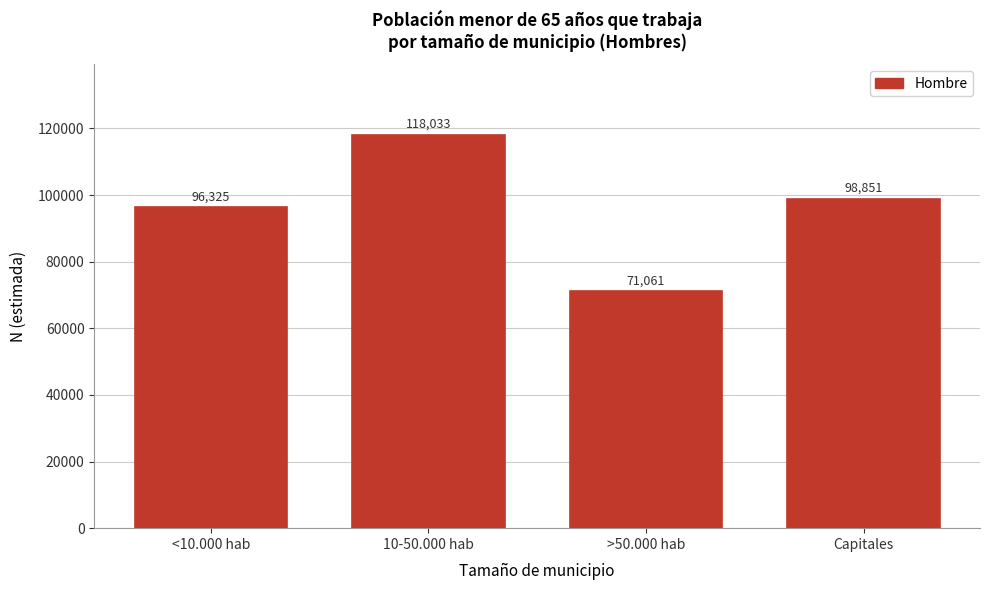

Reading left to right, transcribe all the data shown in this chart.

<10.000 hab=96325	10-50.000 hab=118033	>50.000 hab=71061	Capitales=98851